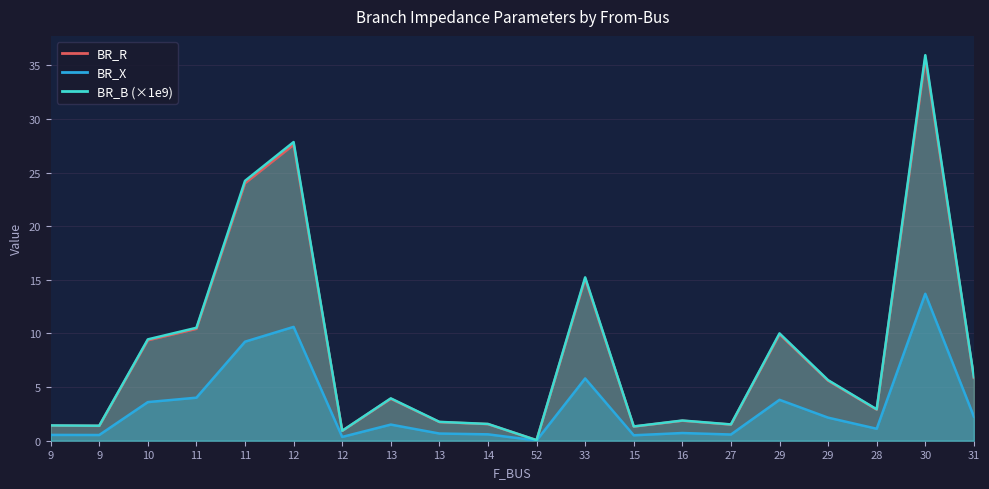

The value of BR_X at 9 is 0.8. True or false?

False